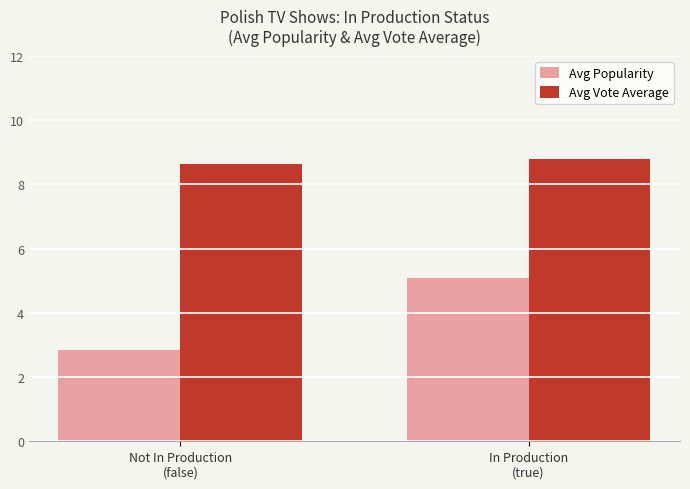

What is the label of the 2nd bar from the left?

In Production
(true)